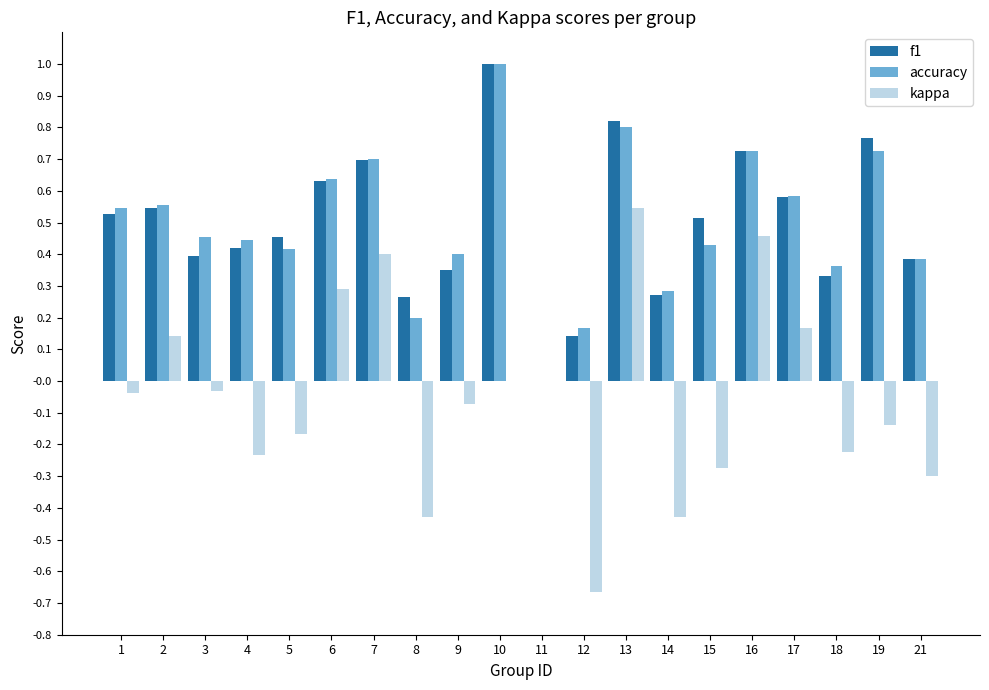

Does the chart contain stacked bars?

No